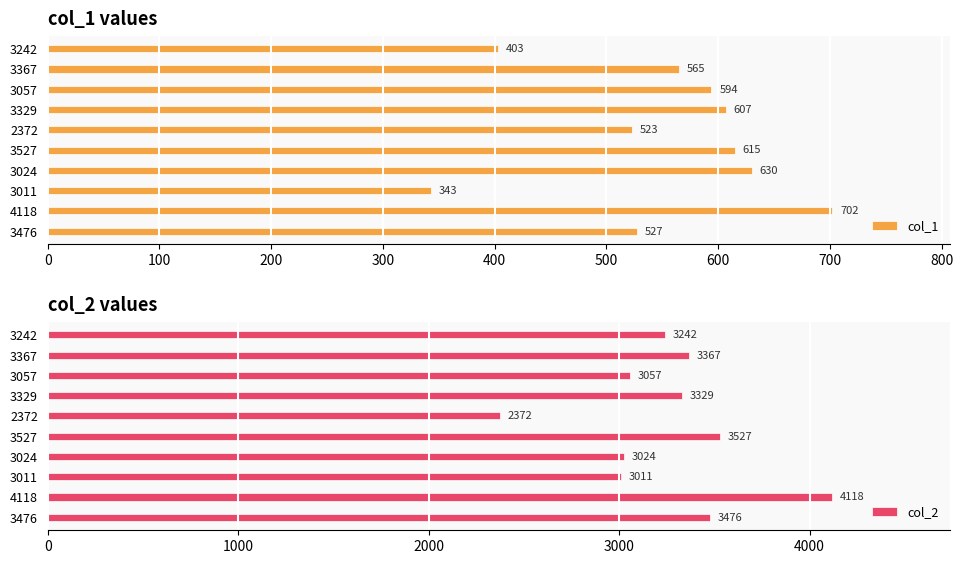

The col_1 series shows 594 at 3057. True or false?

True